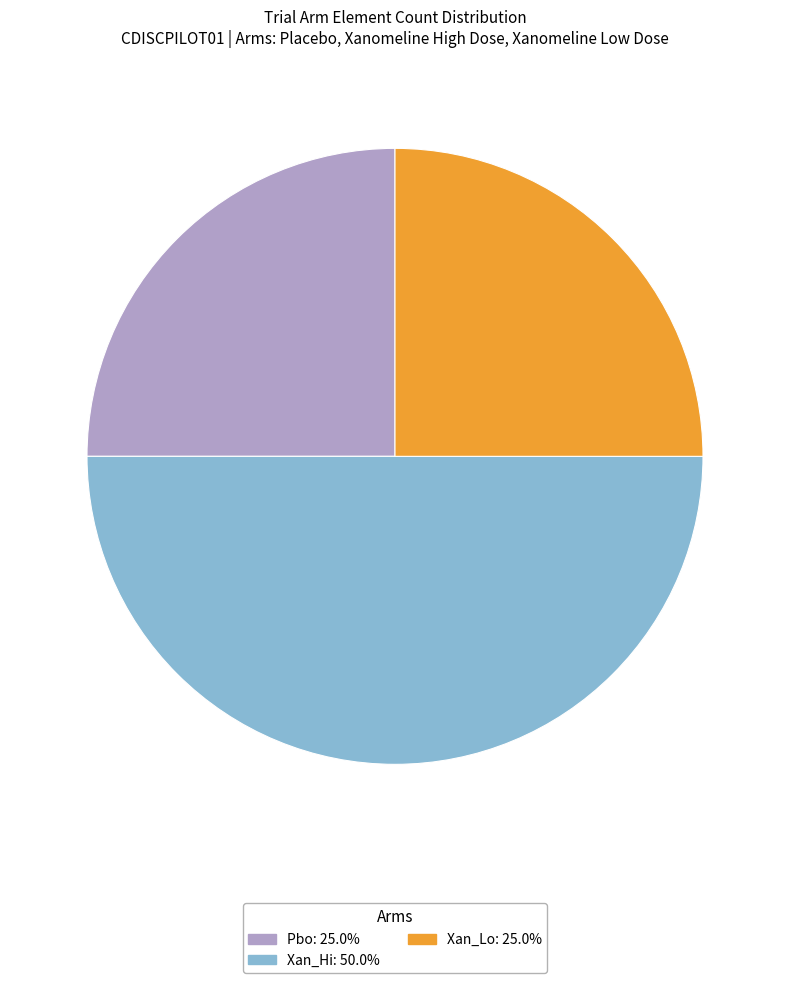

Combined, do Pbo and Xan_Hi account for over 50%?

Yes